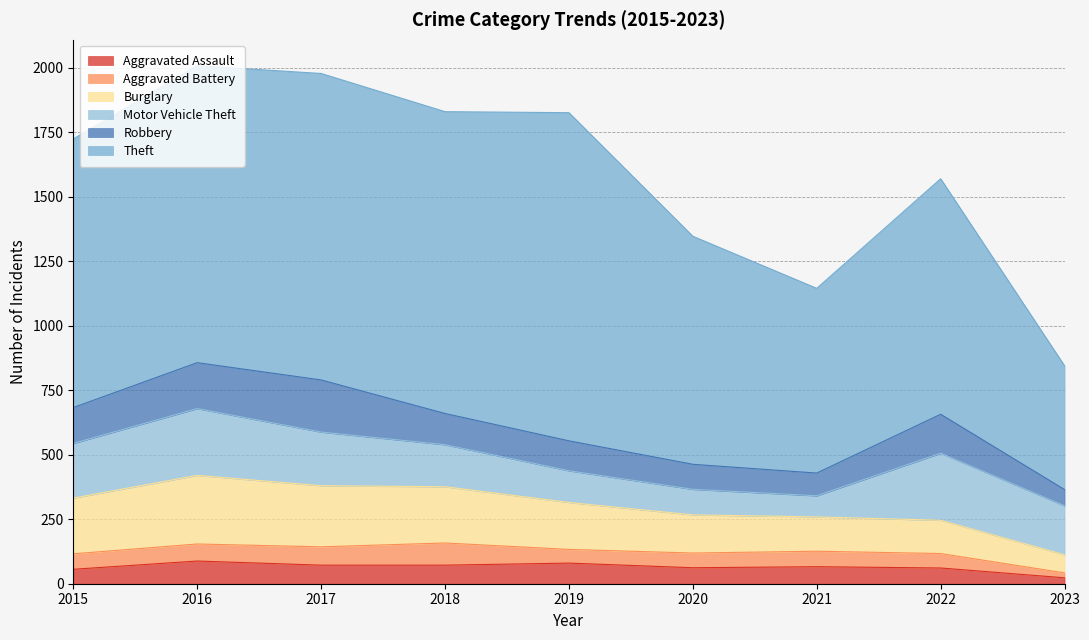

Reading left to right, extract all data points from this chart.

Aggravated Assault: 56	88	72	72	80	62	66	61	23
Aggravated Battery: 60	66	71	86	53	57	60	56	19
Burglary: 216	266	237	218	182	148	133	129	70
Motor Vehicle Theft: 212	259	208	163	123	99	82	260	190
Robbery: 139	178	202	121	116	97	88	151	63
Theft: 1041	1151	1188	1170	1272	884	716	913	480